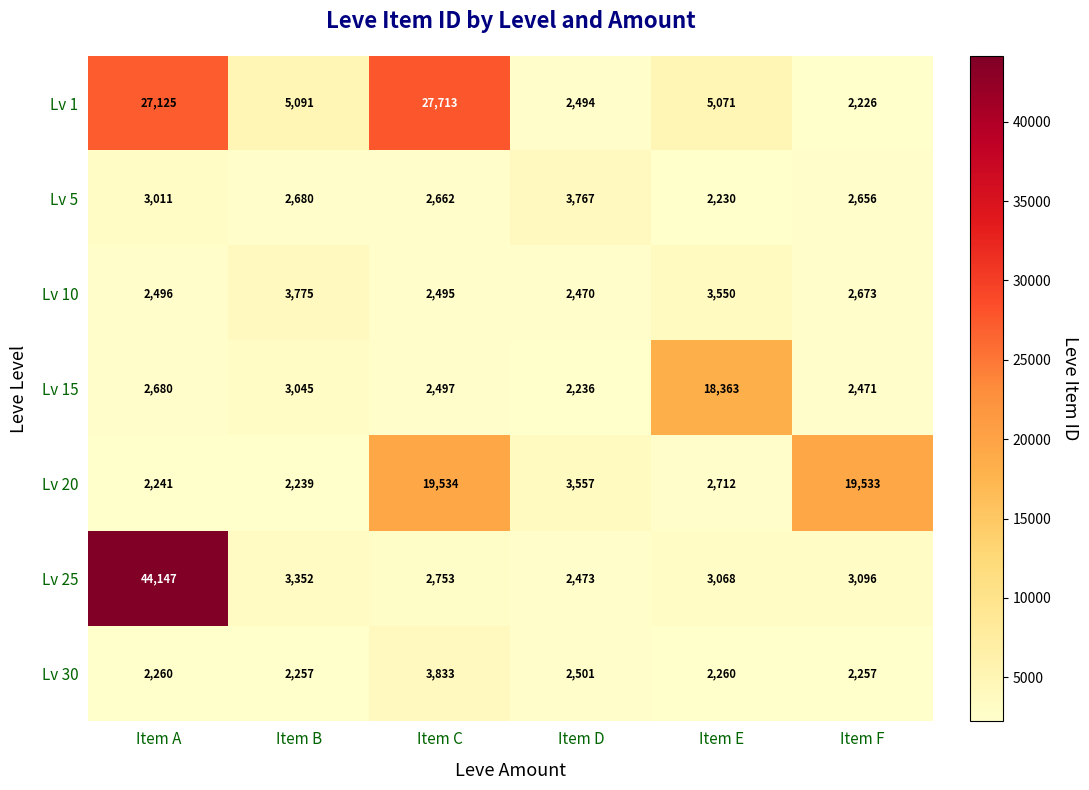

What is the total value across all series at Item F?

34912